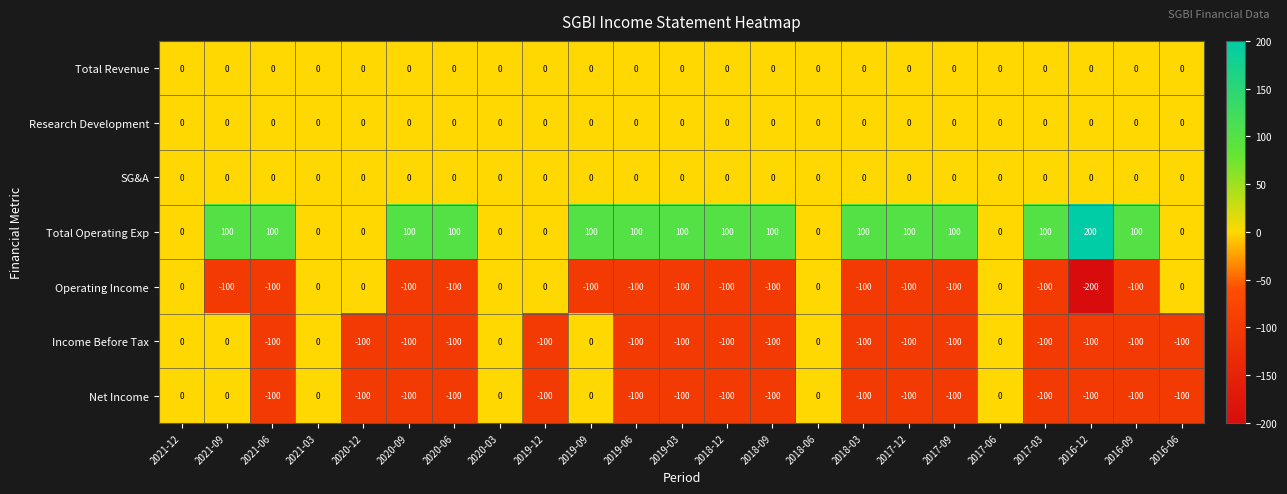

What is the minimum value shown in the chart?

-200